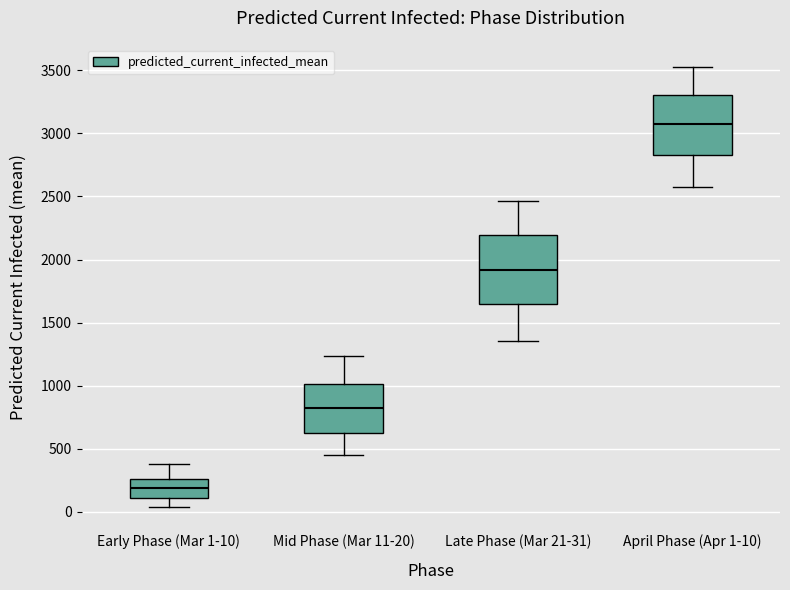

Which box is the tallest, from its lower edge to its upper edge?

Late Phase (Mar 21-31)